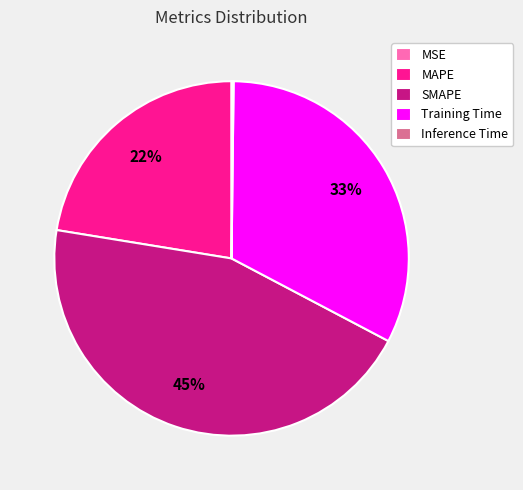

What percentage is the Training Time slice, to the nearest percent?

33%